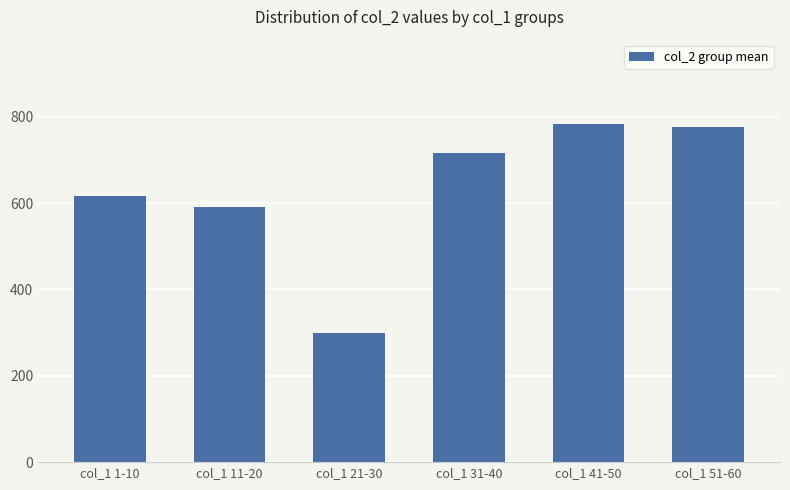

True or false: the data shows 1271 at col_1 41-50.

False